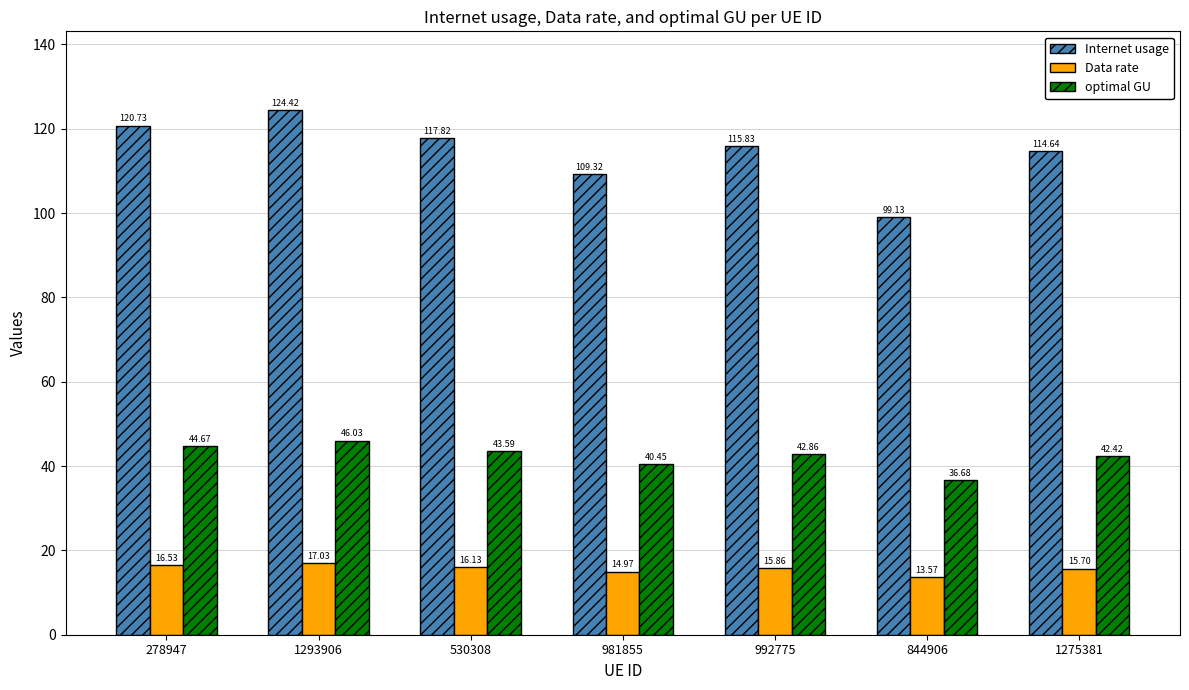

At 844906, list the series in order from smallest to largest.

Data rate, optimal GU, Internet usage